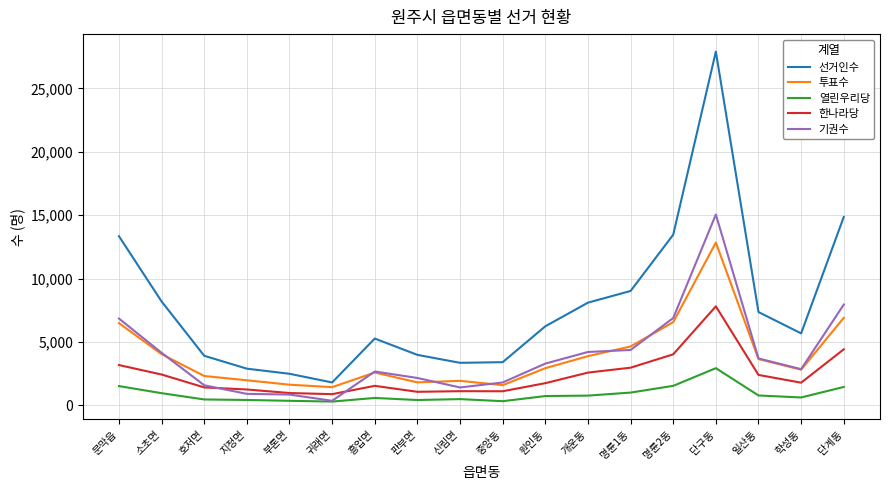

True or false: 한나라당 has a value of 4828 at 문막읍.

False